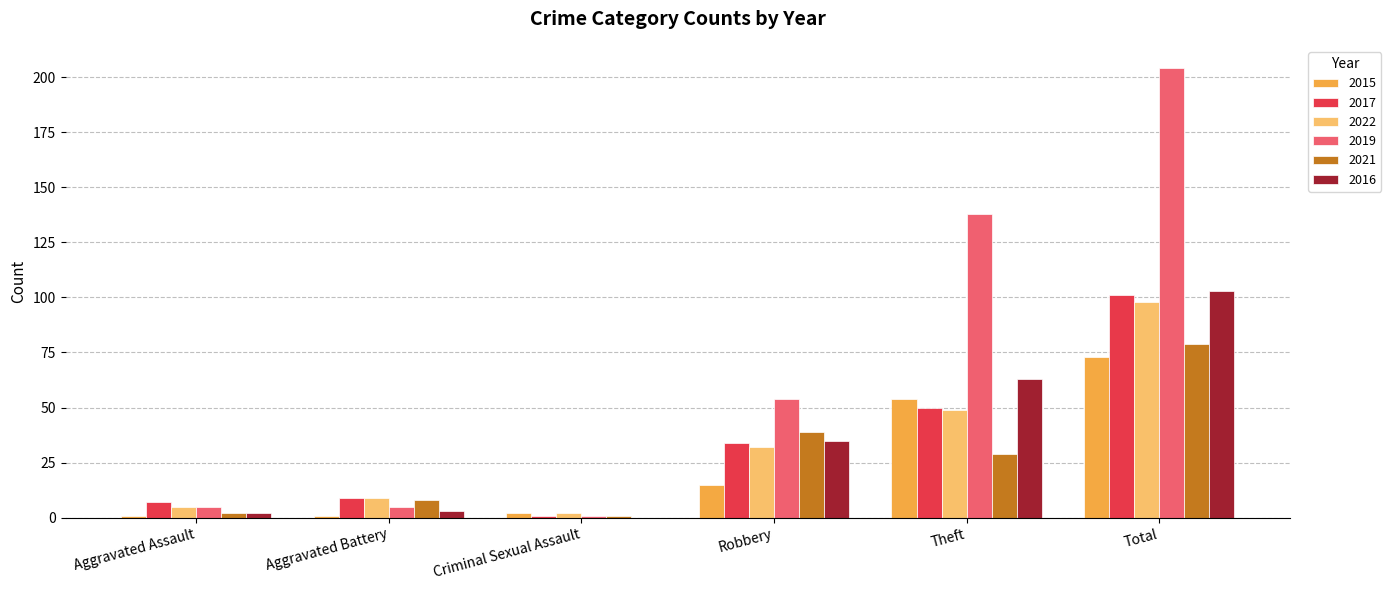

Which series has the largest total across all categories?

2019